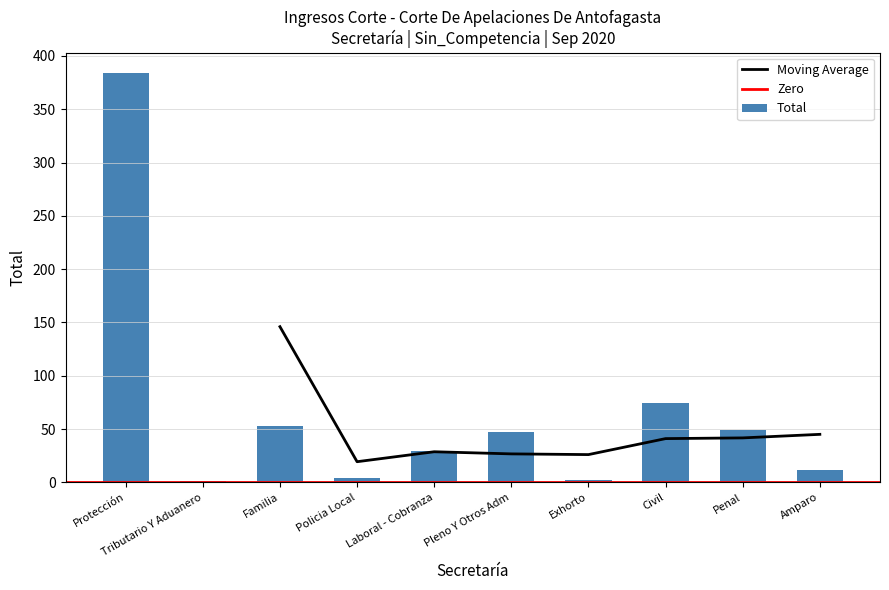

What is the difference between the maximum and minimum values?

383